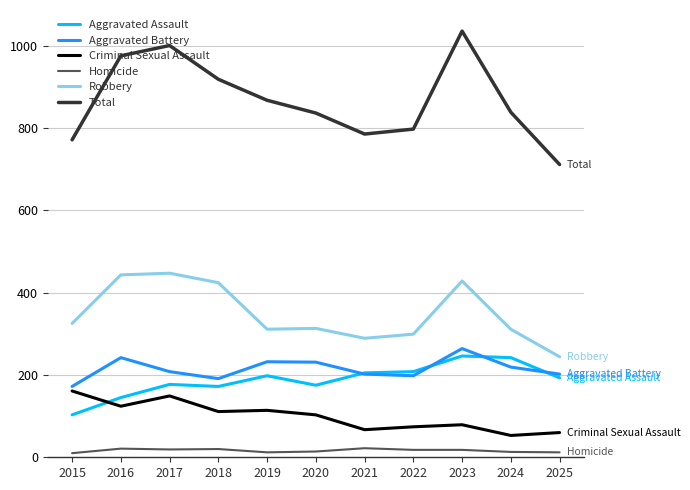

At which label does Aggravated Assault first exceed 193?

2019